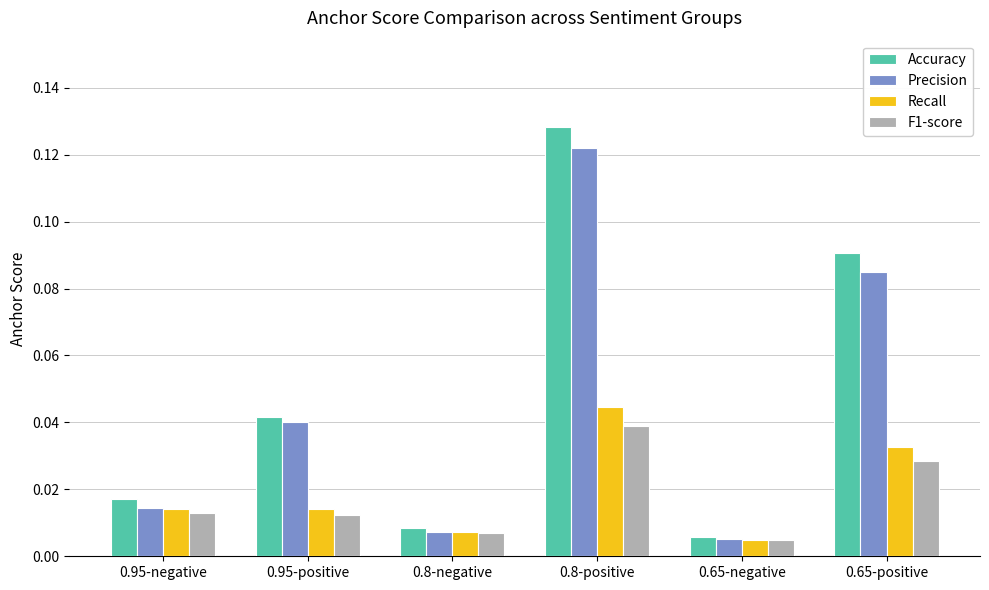

At which category does the chart reach its peak across all series?

0.8-positive